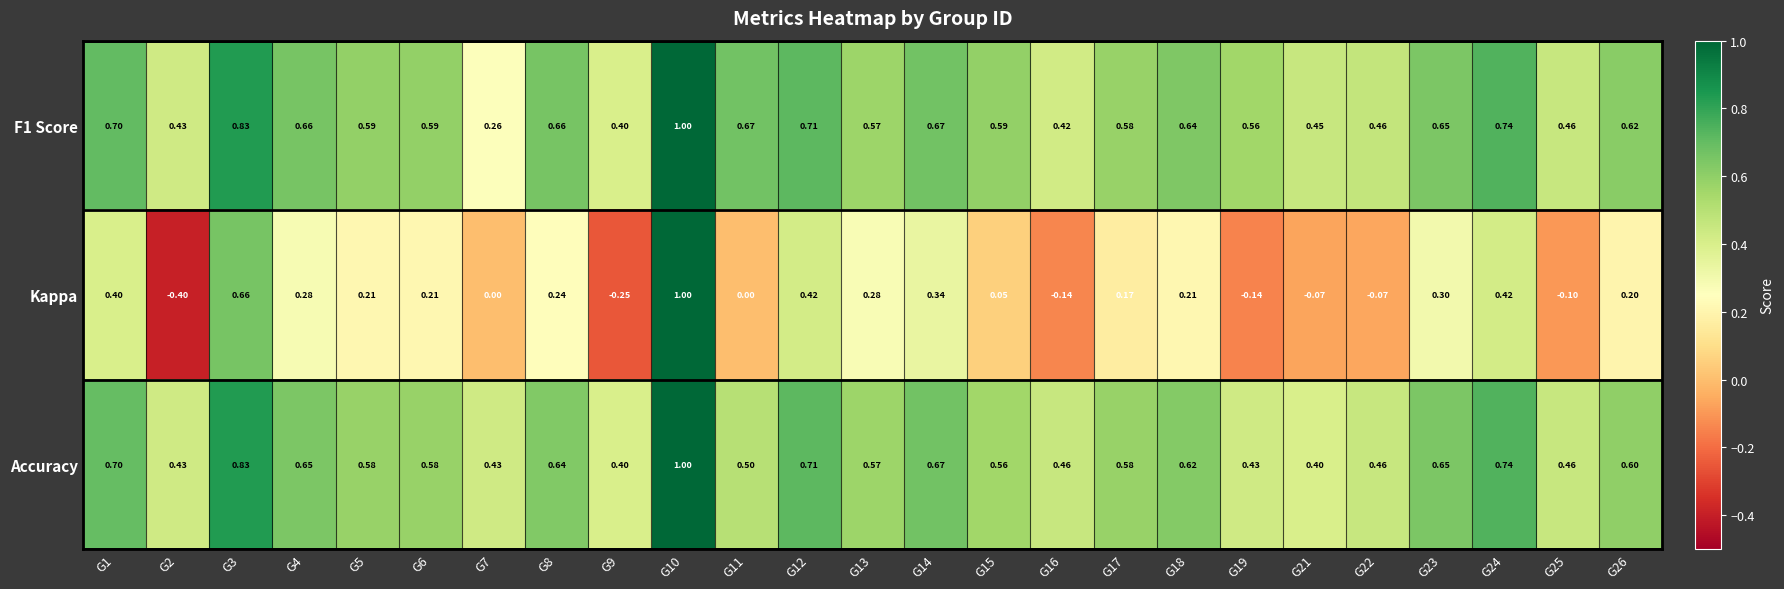

Is the value of Kappa at G22 greater than the value of F1 Score at G2?

No